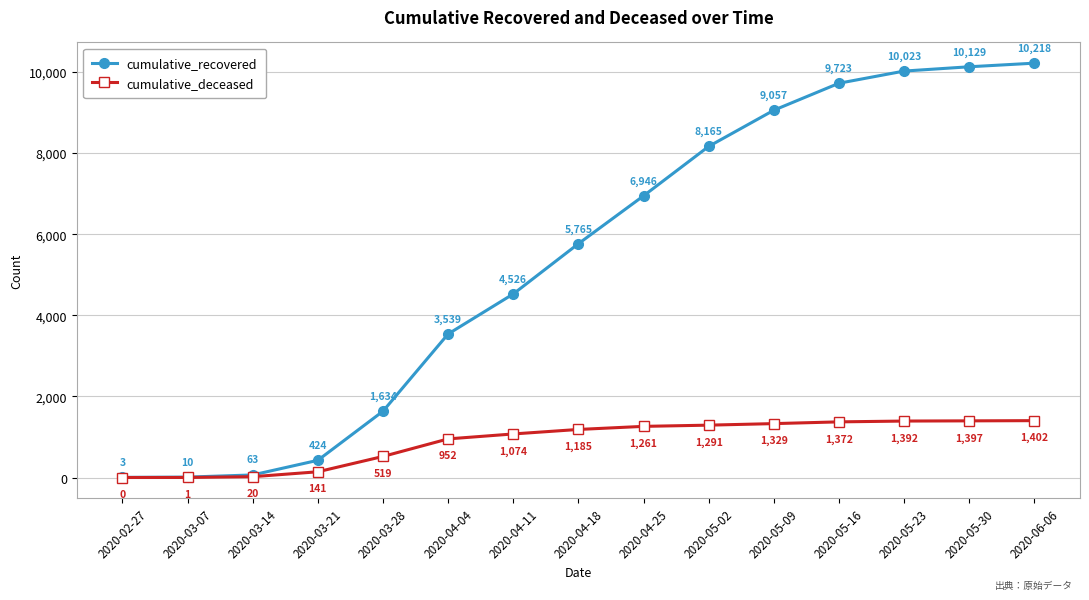

Reading left to right, transcribe all the data shown in this chart.

cumulative_recovered: 3	10	63	424	1634	3539	4526	5765	6946	8165	9057	9723	10023	10129	10218
cumulative_deceased: 0	1	20	141	519	952	1074	1185	1261	1291	1329	1372	1392	1397	1402